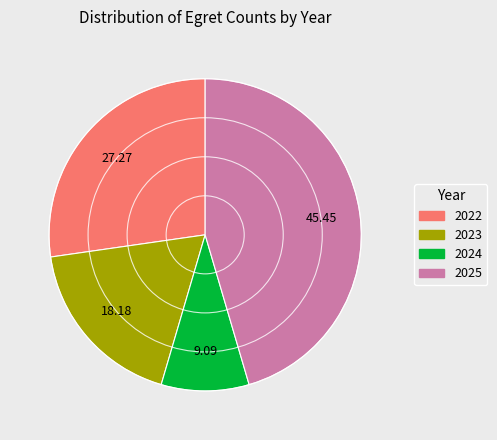

Which category has the biggest portion of the pie?

2025